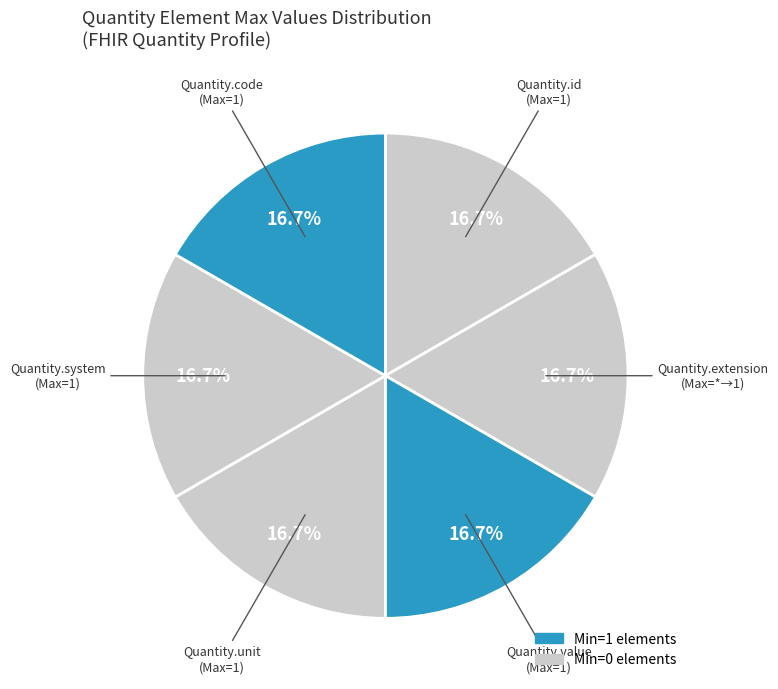

Count the number of slices in the pie.

6